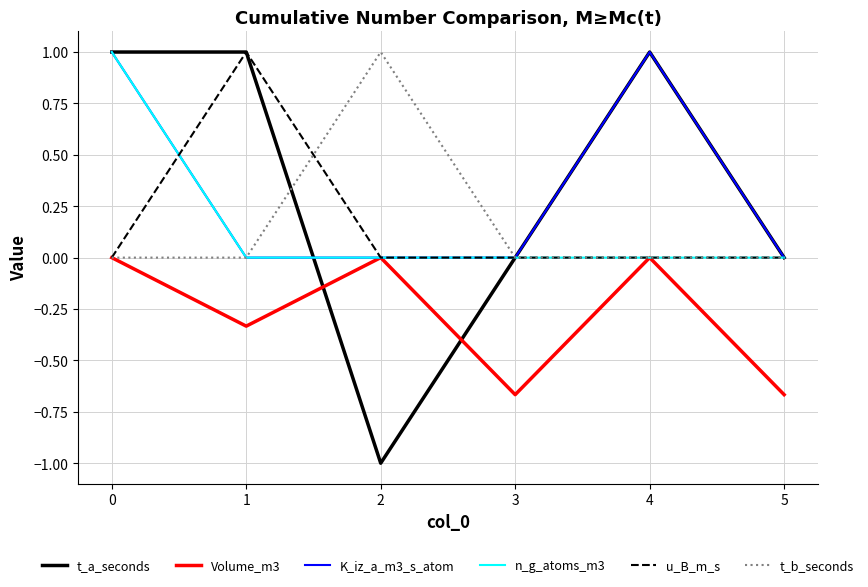

What is the total value across all series at 1?

1.7